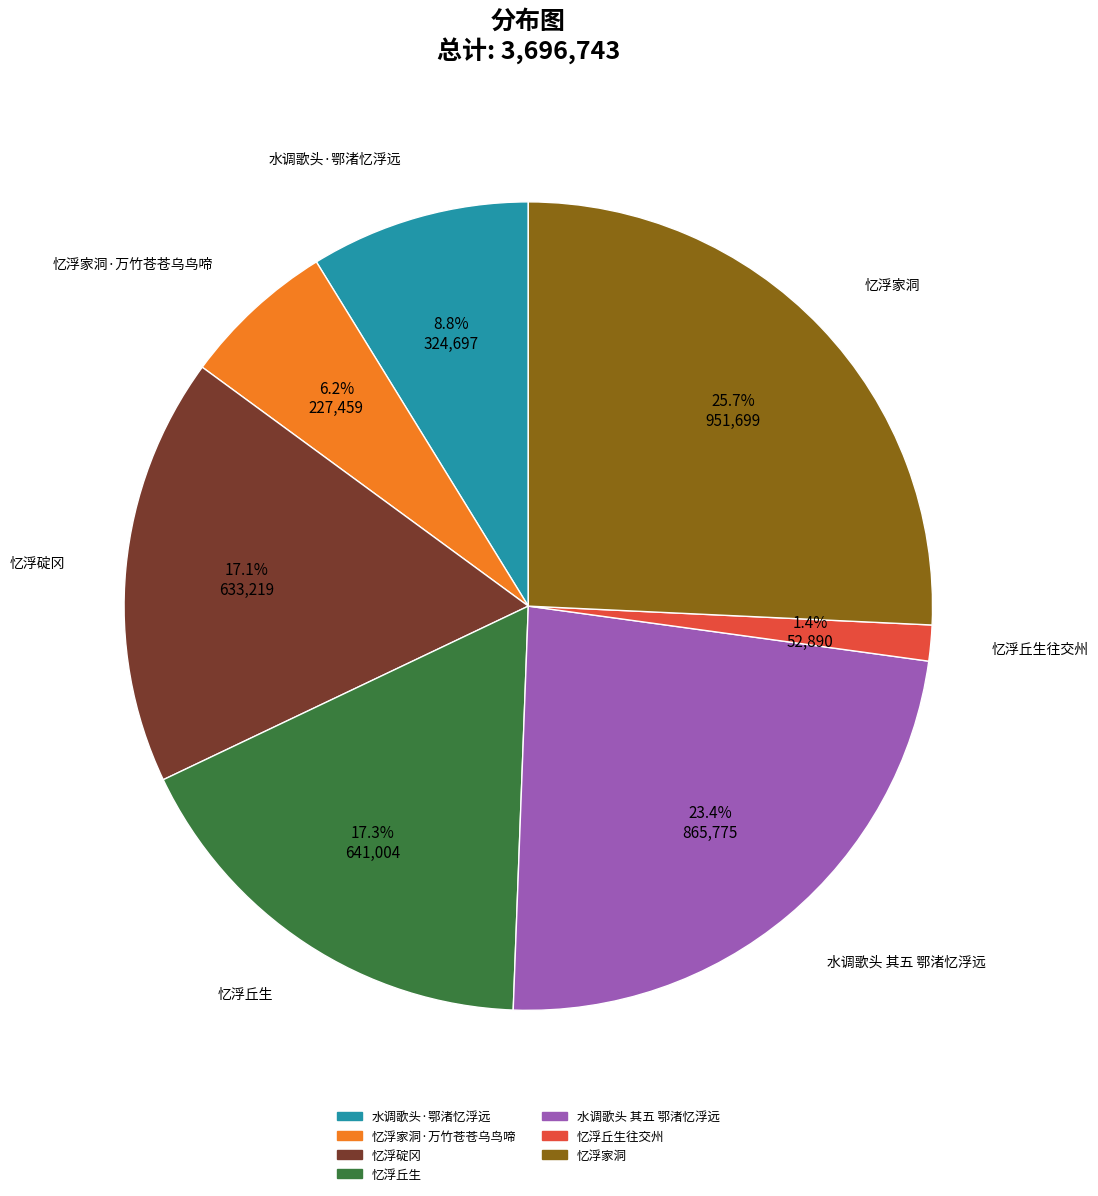

Does any single category account for the majority?

No